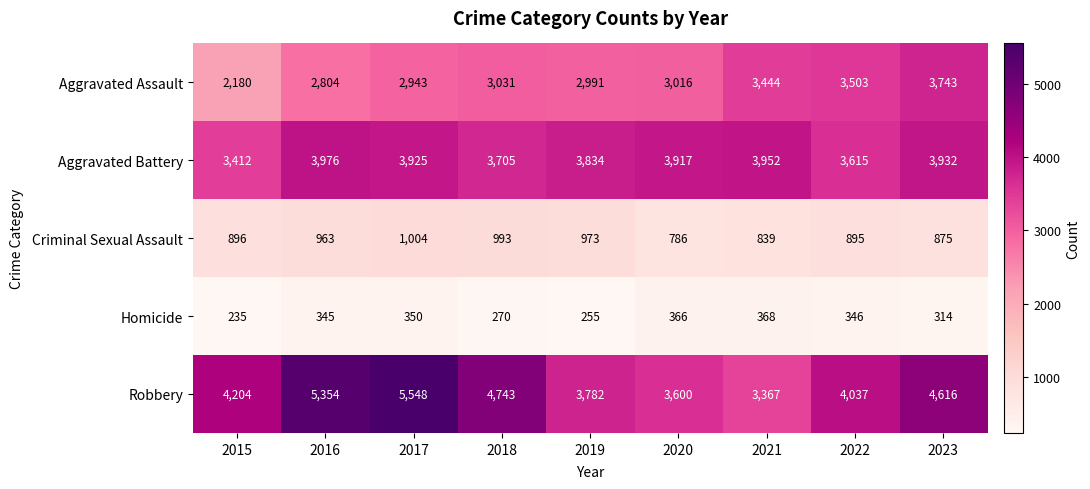

The Aggravated Battery series shows 3917 at 2020. True or false?

True